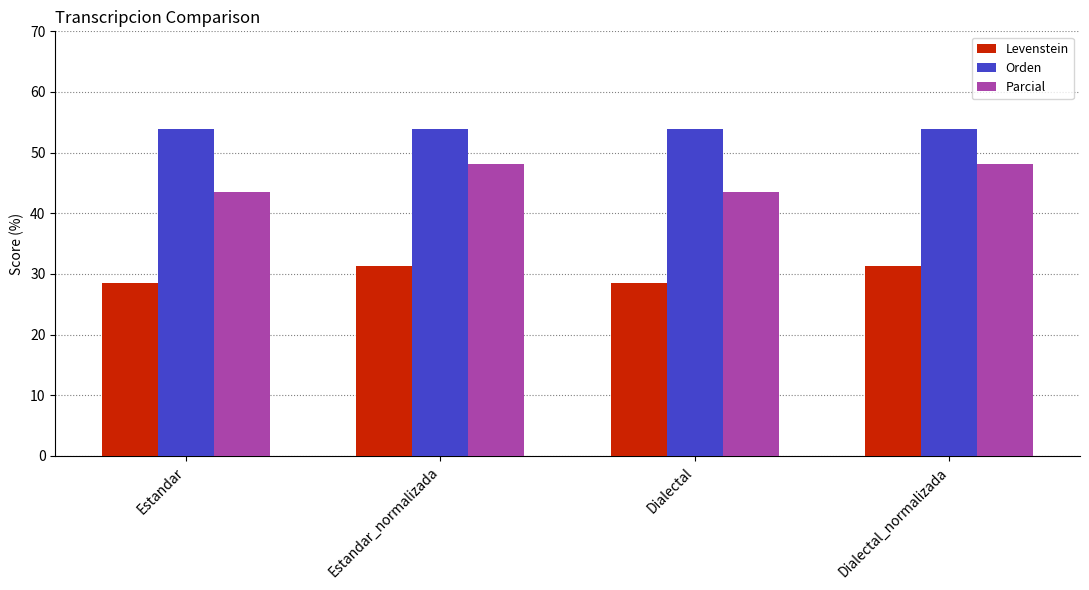

Count the Levenstein values in the range 28 to 31.

2